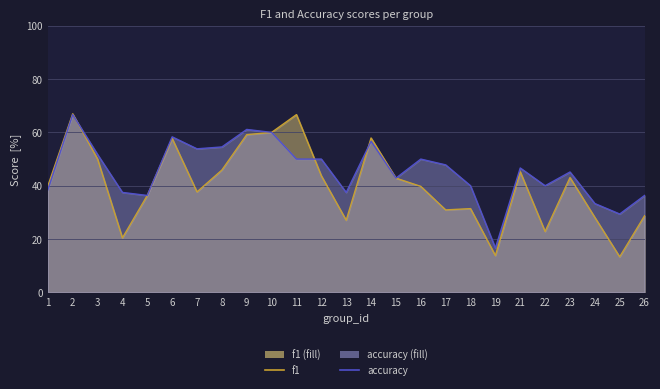

What is the difference between the f1 line values at 19 and 1?

0.3